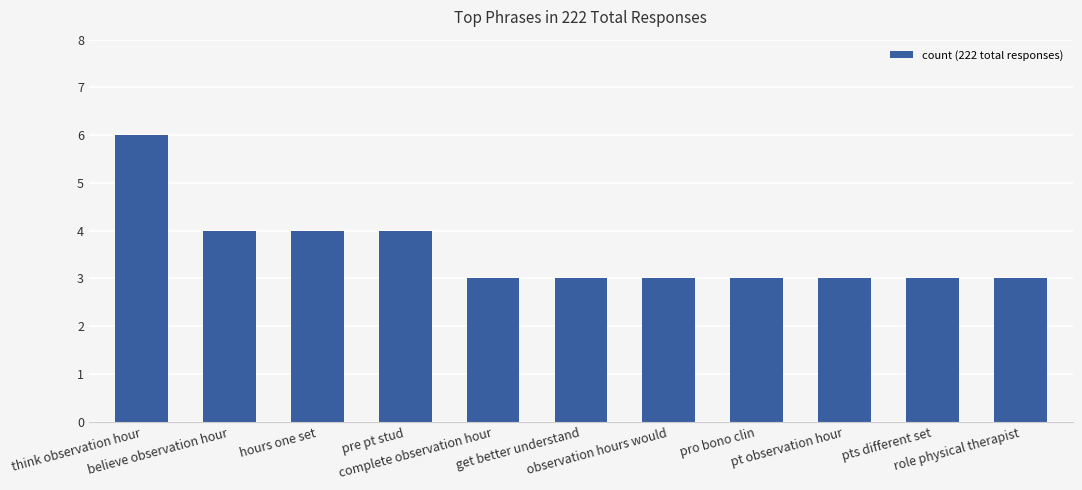

What position from the right is pre pt stud?

8